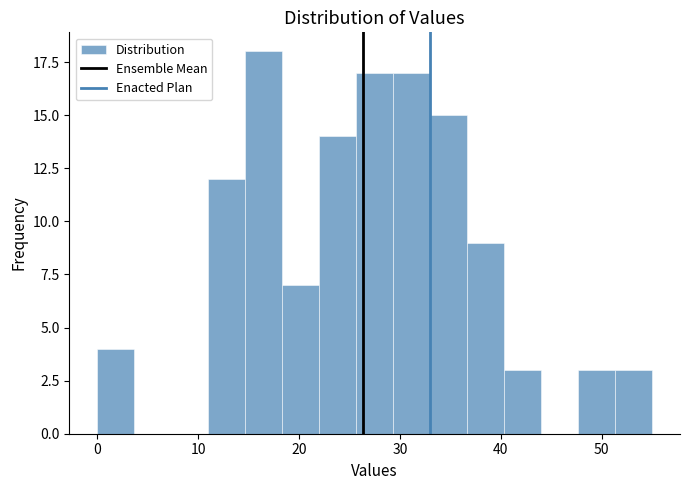

Read against the x-axis, roughly where is the centre of the tallest bar?

17